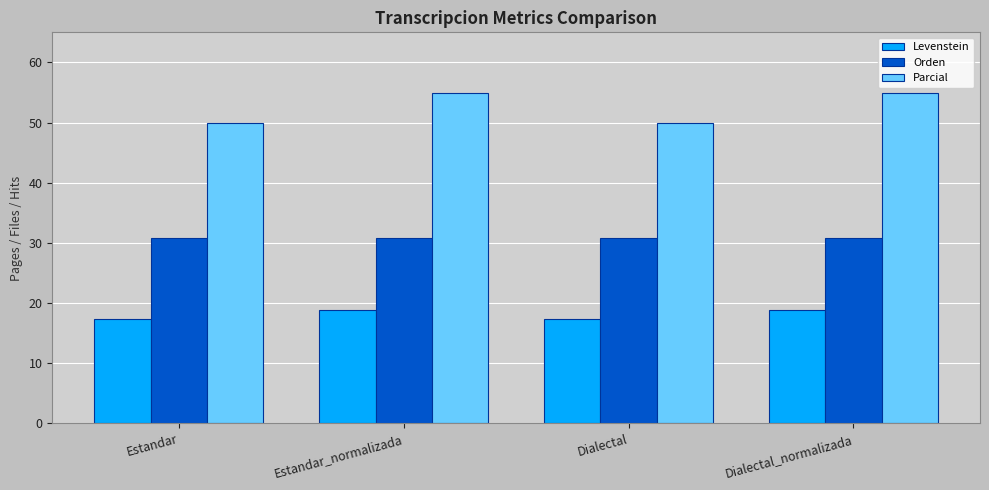

What position from the left is Estandar_normalizada?

2